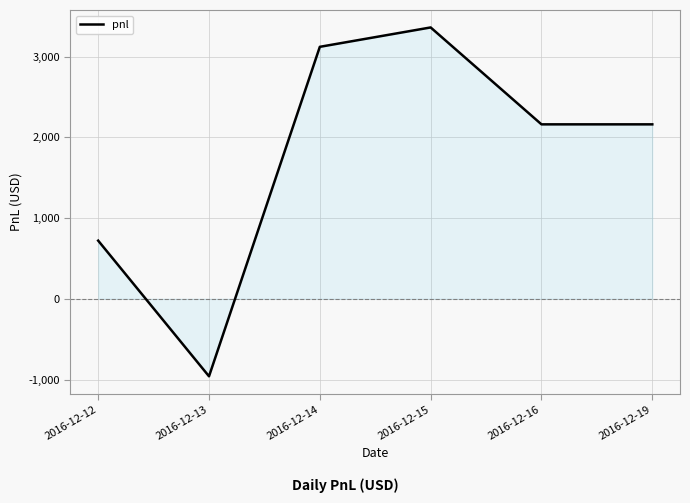

Is it true that the value at 2016-12-12 is 720?

True